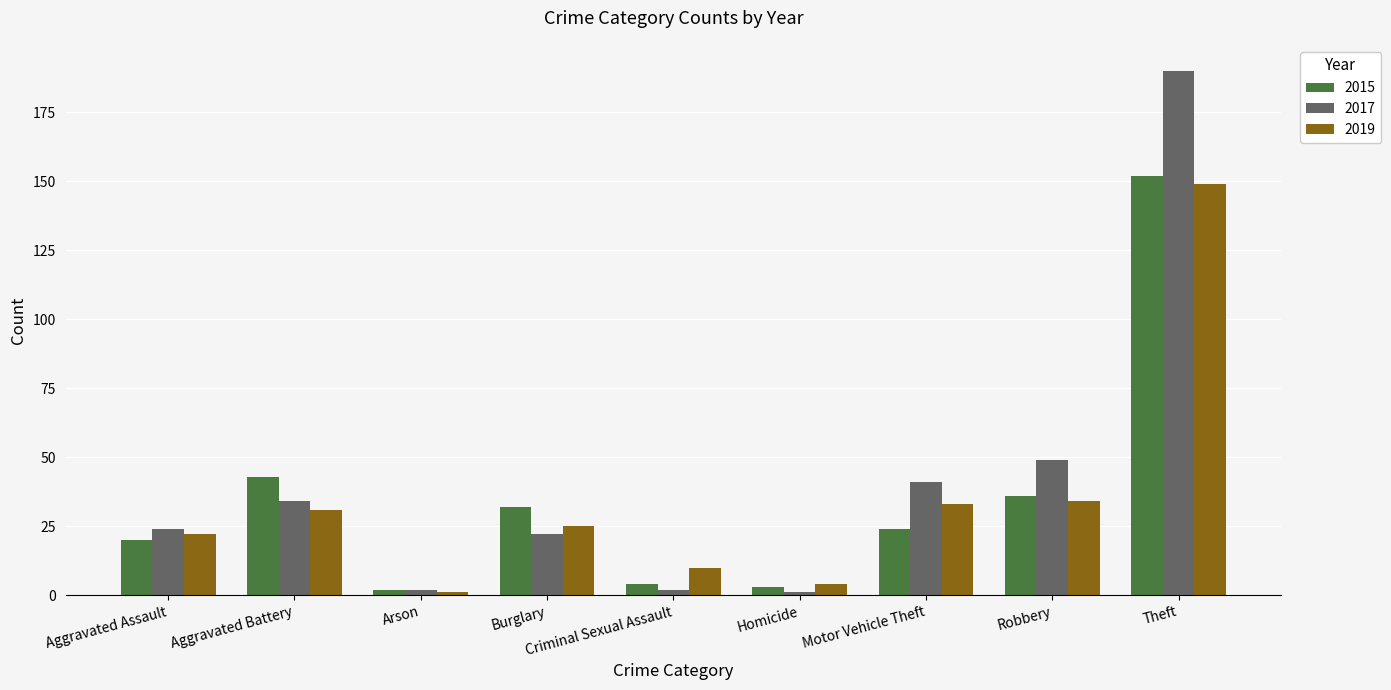

What are all the series names shown in the legend?

2015, 2017, 2019